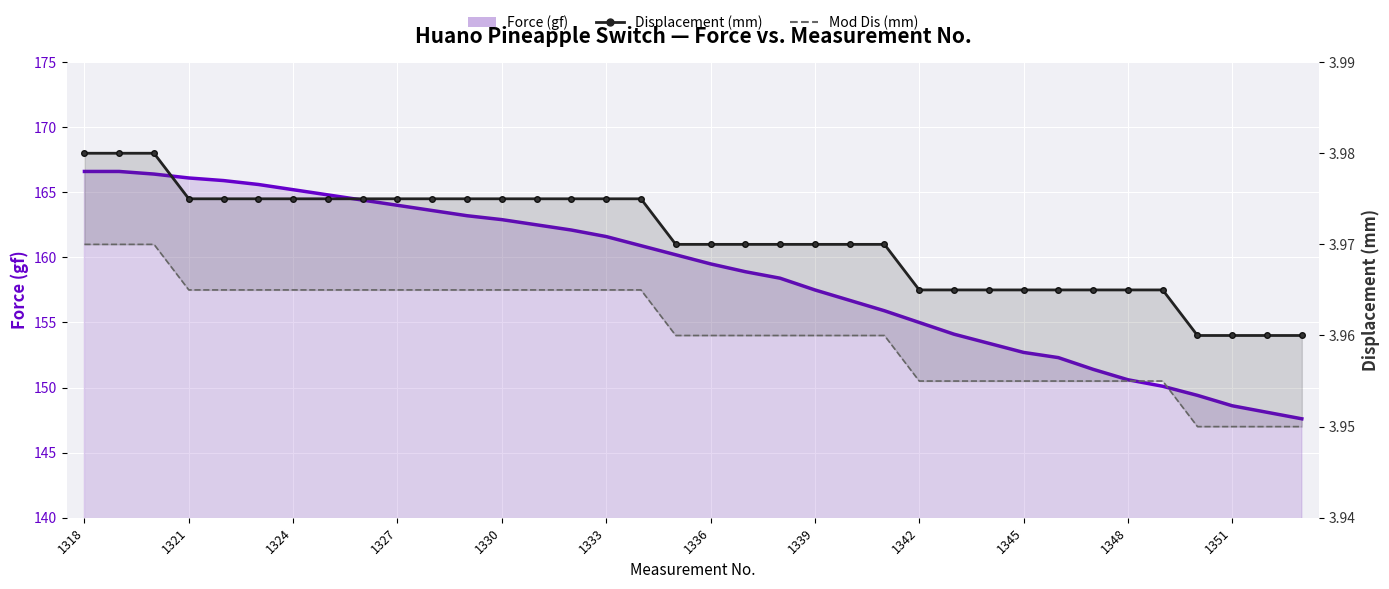

How many lines are shown in the chart?

3